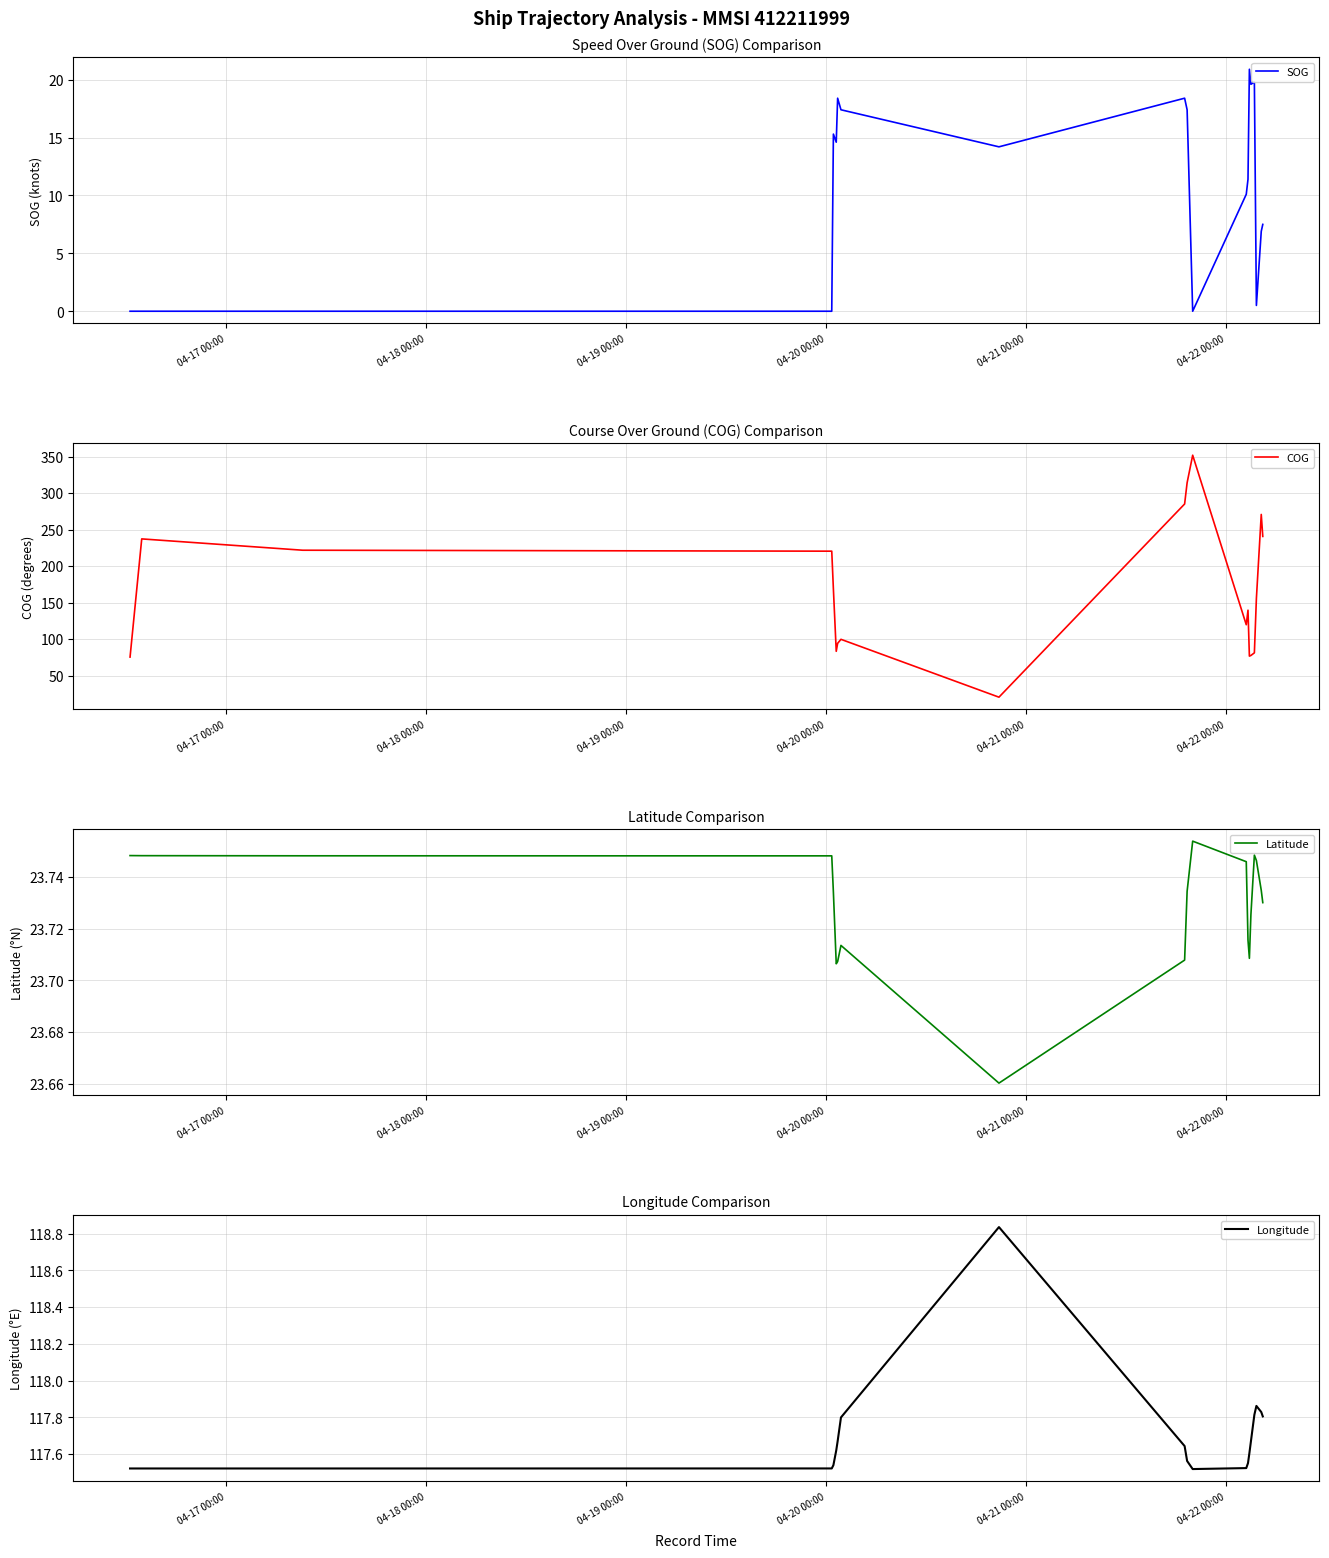

How many values in SOG are above zero?

15